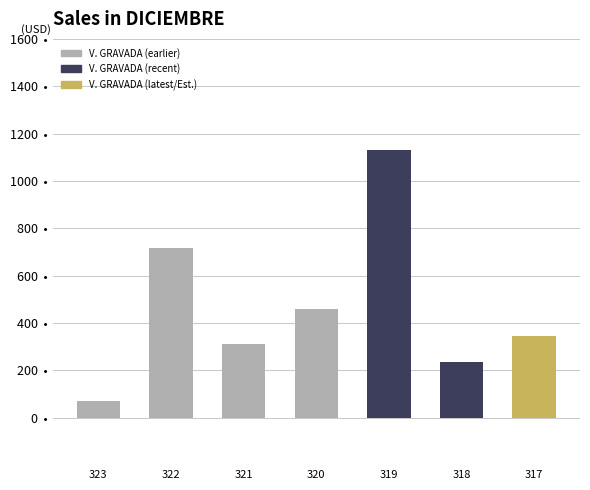

Reading right to left, what are all the values shown in this chart?

317=345.1	318=237.3	319=1130.1	320=459.7	321=313.0	322=715.8	323=72.8